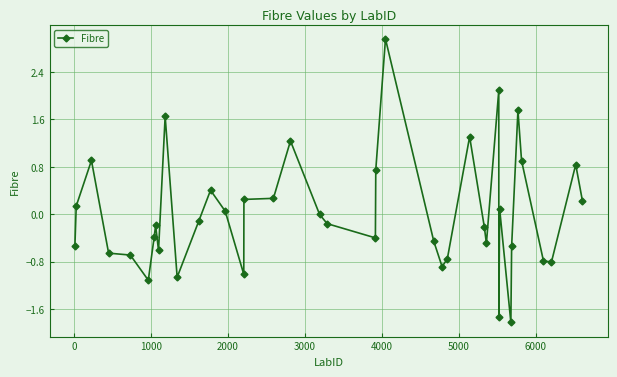

What is the difference between the second highest and second lowest values?

3.8